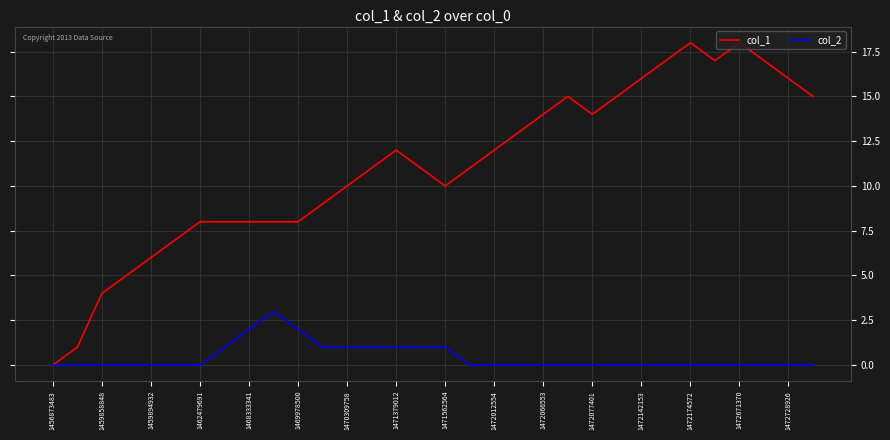

Rank the series by their average value, from lowest to highest.

col_2, col_1